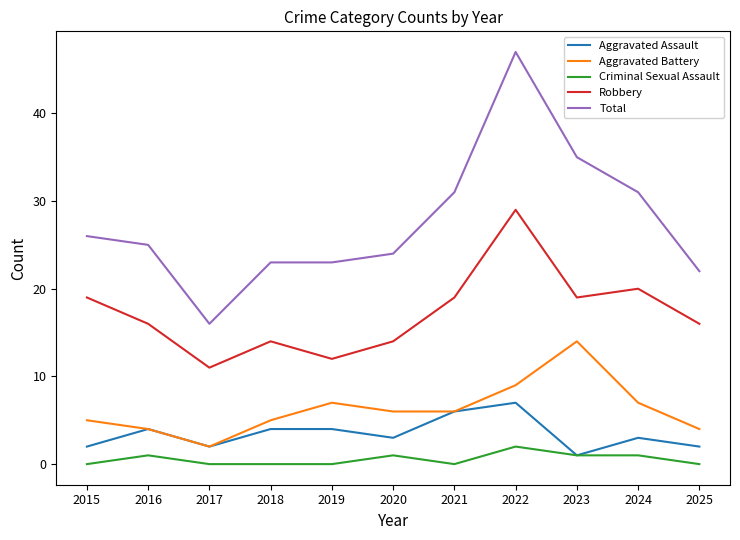

True or false: Robbery and Aggravated Battery intersect in this chart.

False